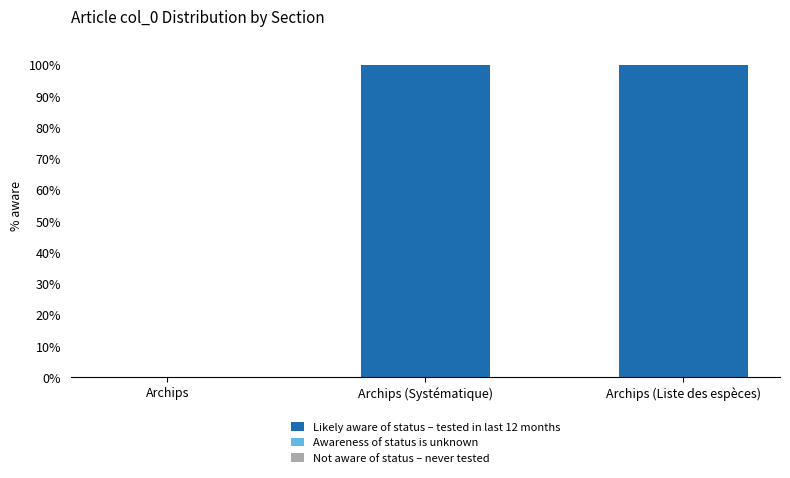

True or false: the data shows 100 at Archips (Systématique).

True